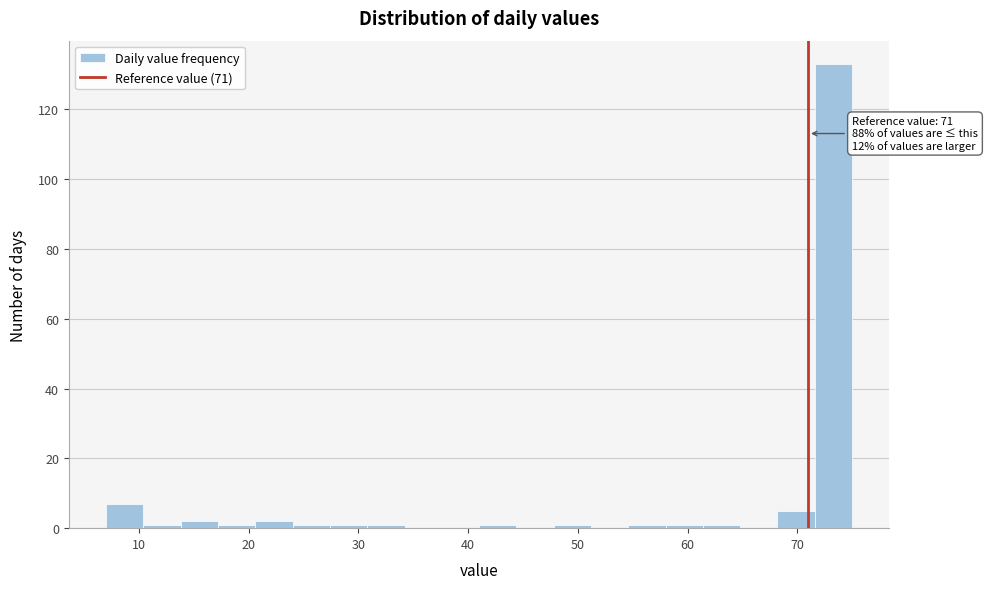

Around what value on the x-axis is the tallest bar? Give the approximate position of its centre, as read against the axis.

73